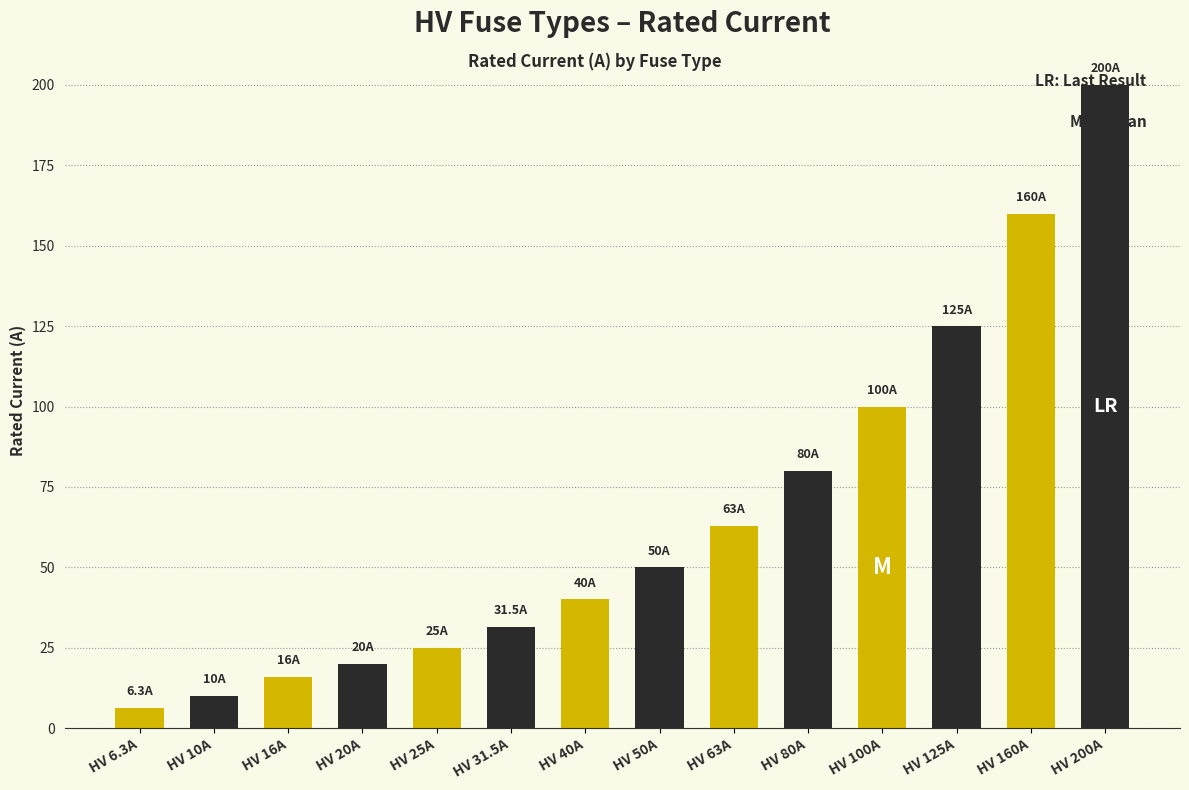

Is it true that the value at HV 160A is 254.2?

False